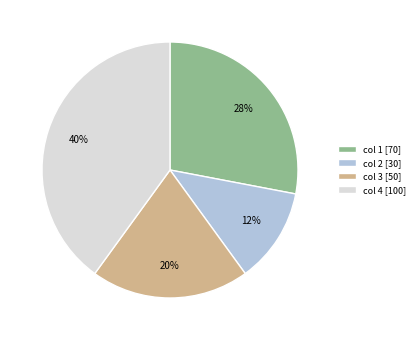

True or false: col 3 [50] accounts for 12% of the total.

False